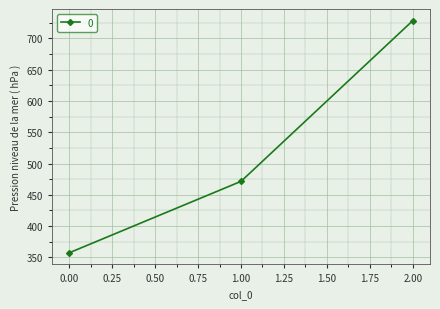

The value at 0.00 is 357.1. True or false?

True